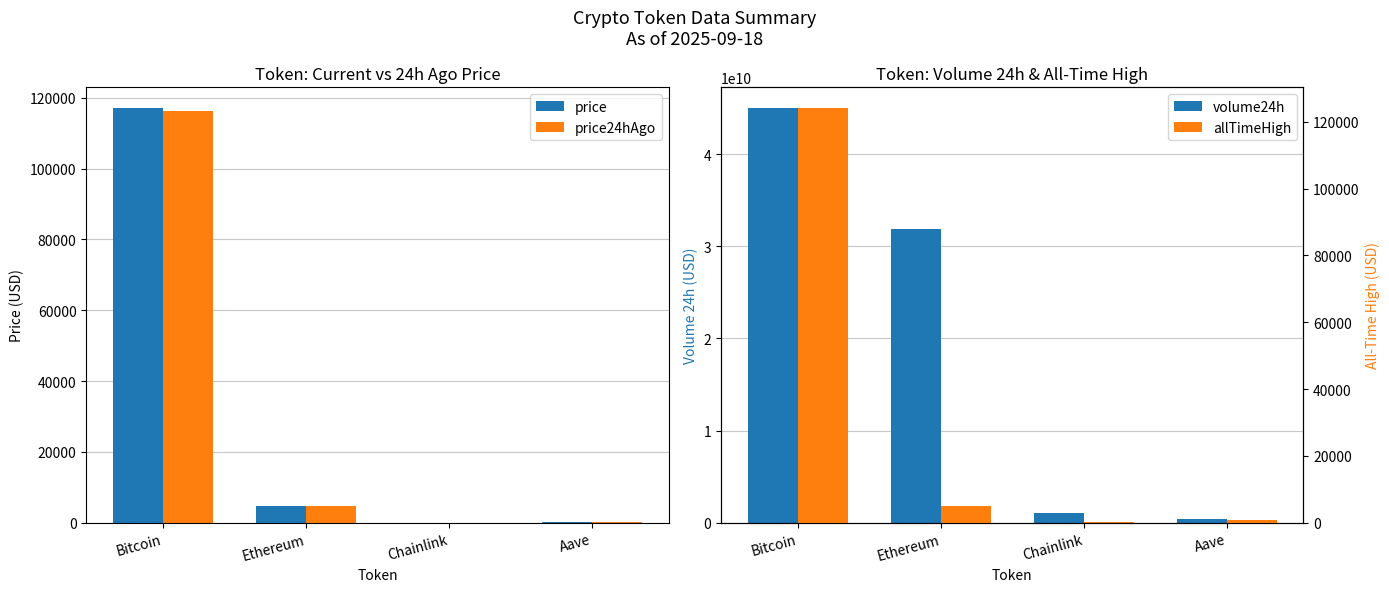

Reading left to right, what are all the values shown in this chart?

price: Bitcoin=117157.0	Ethereum=4593.2	Chainlink=24.7	Aave=310.0
price24hAgo: Bitcoin=116392.0	Ethereum=4584.6	Chainlink=24.1	Aave=305.7
volume24h: Bitcoin=45011951795.0	Ethereum=31860049538.0	Chainlink=1021020326.0	Aave=396992654.0
allTimeHigh: Bitcoin=124128.0	Ethereum=4946.1	Chainlink=52.7	Aave=661.7